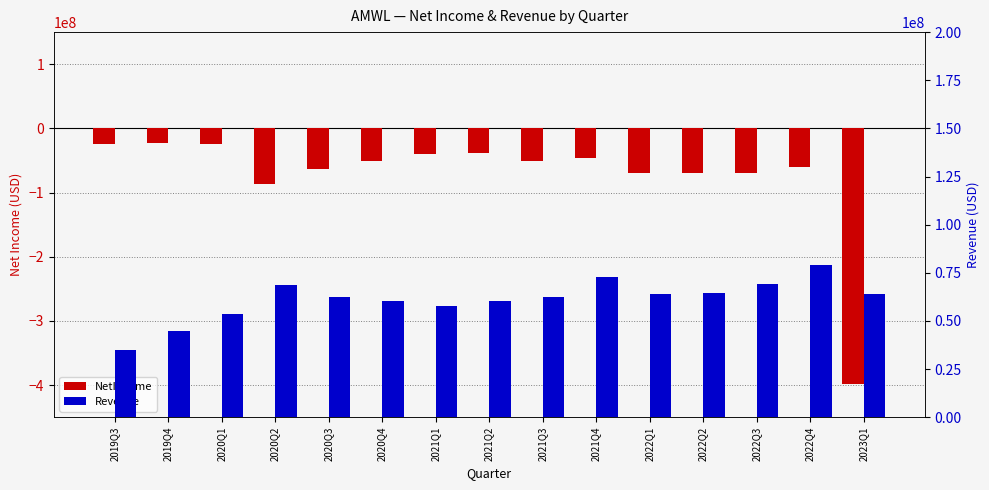

List the series in order of their overall mean, highest first.

Revenue, NetIncome